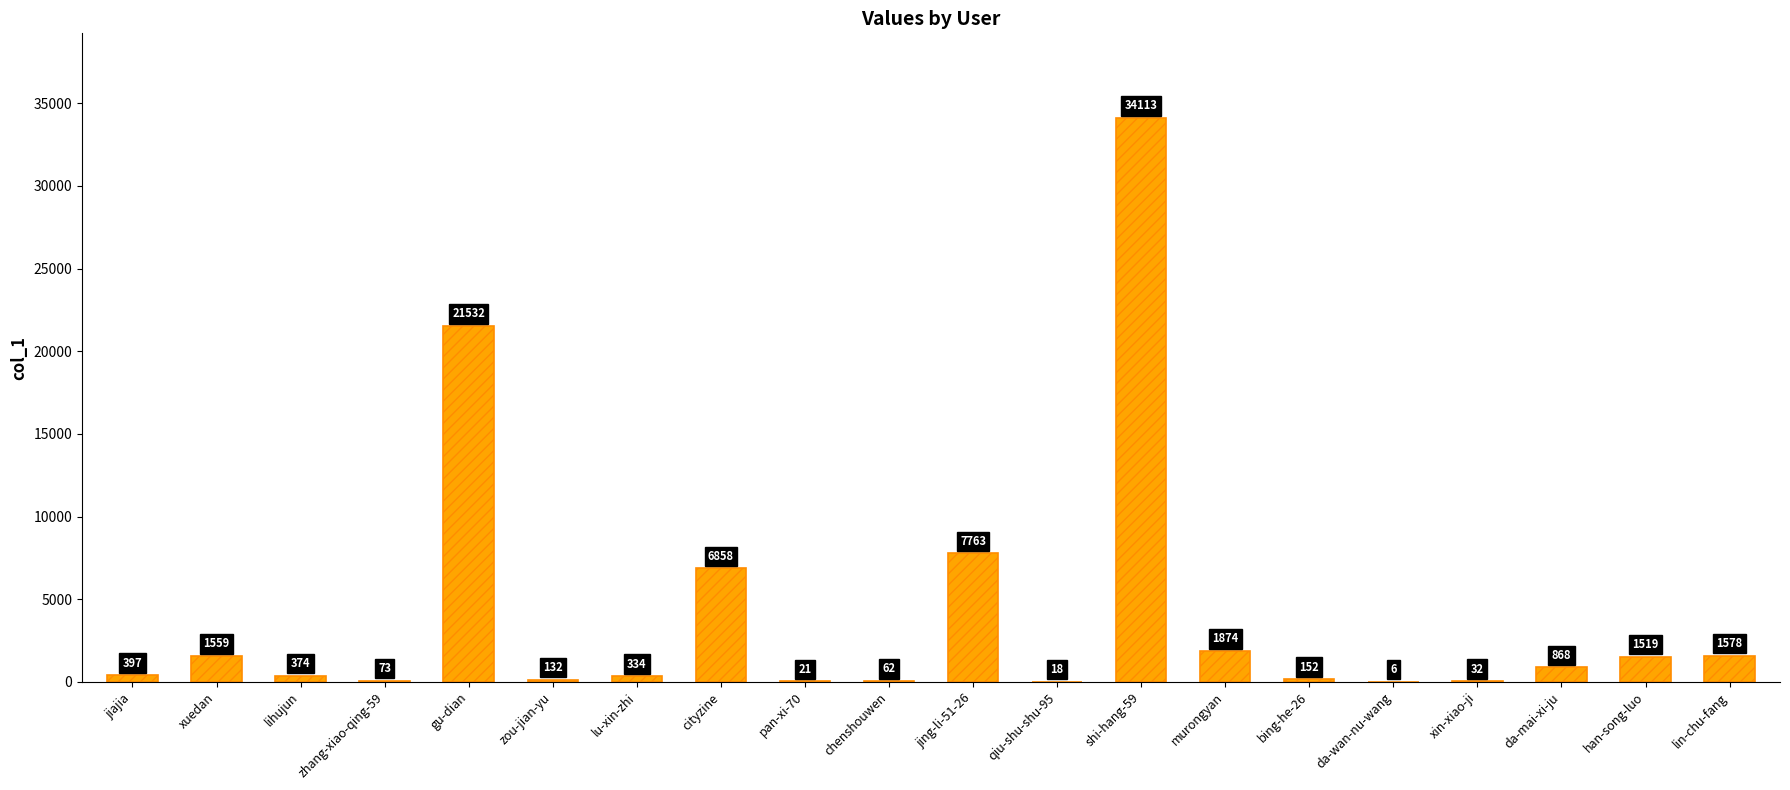

At which label is the value closest to 17059?

gu-dian